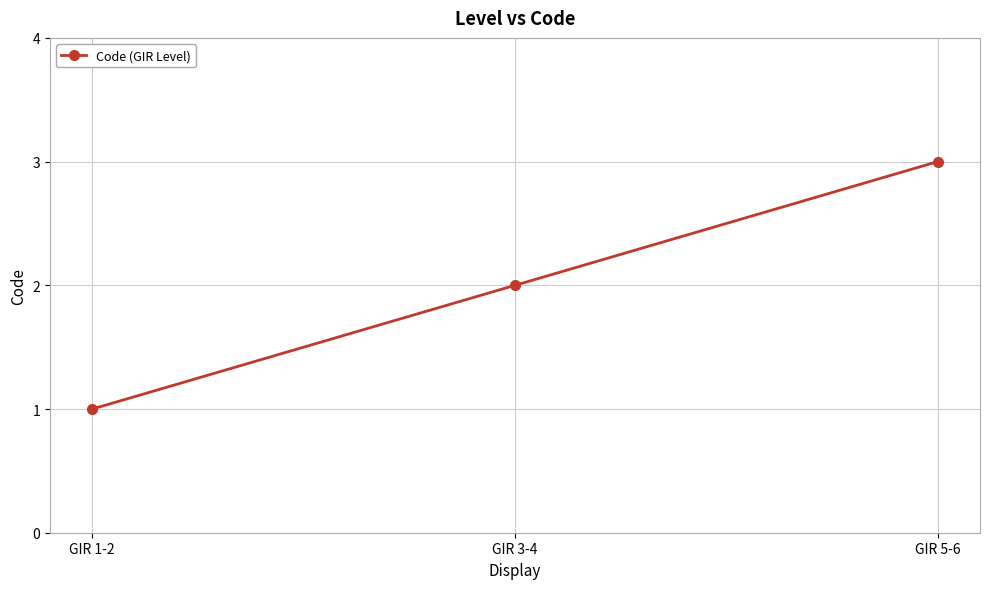

Which has a higher value, GIR 5-6 or GIR 1-2?

GIR 5-6